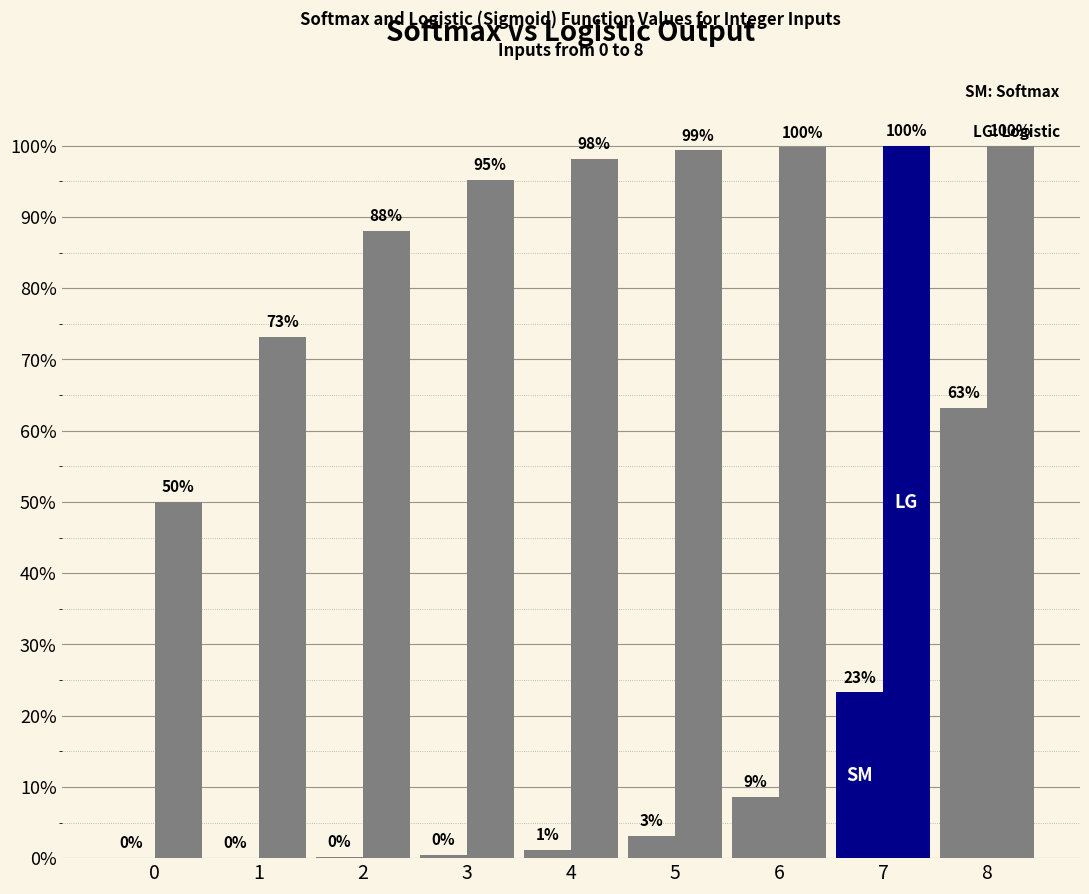

Does the chart contain stacked bars?

No